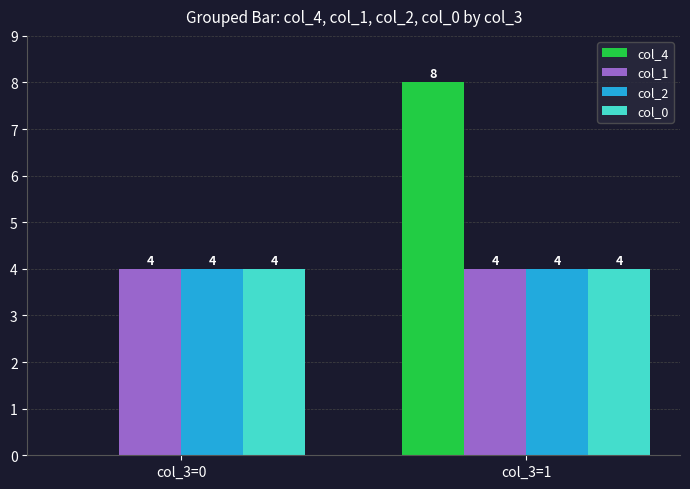

True or false: col_2 has a value of 4 at col_3=1.

True